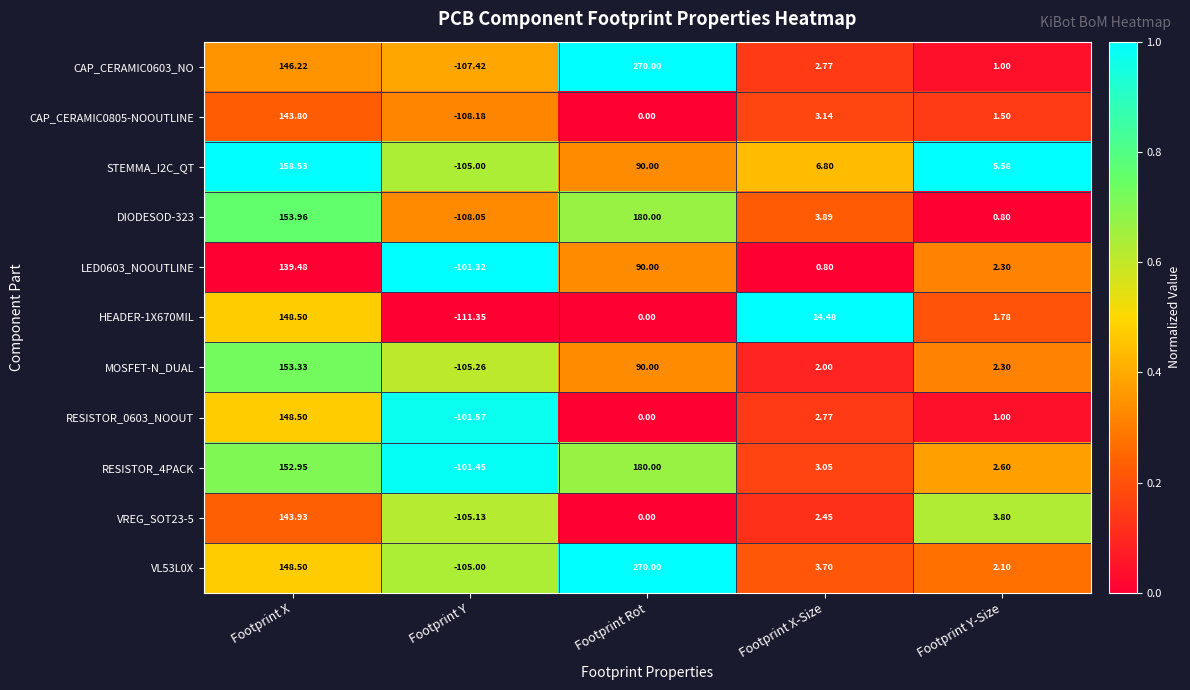

Where does the LED0603_NOOUTLINE series first go above 2?

Footprint X